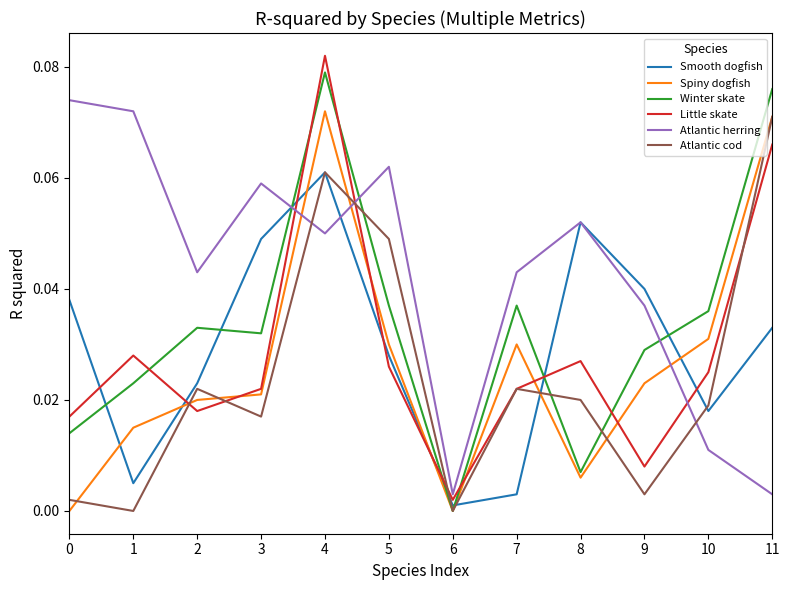

True or false: Winter skate has a value of 0.0 at 2.

True